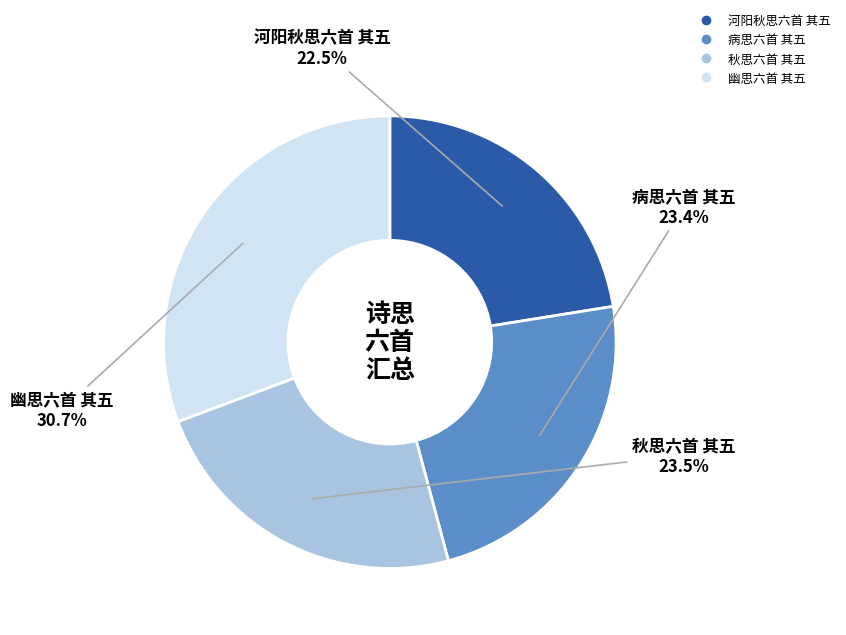

Does 病思六首 其五 represent more than half of the total?

No